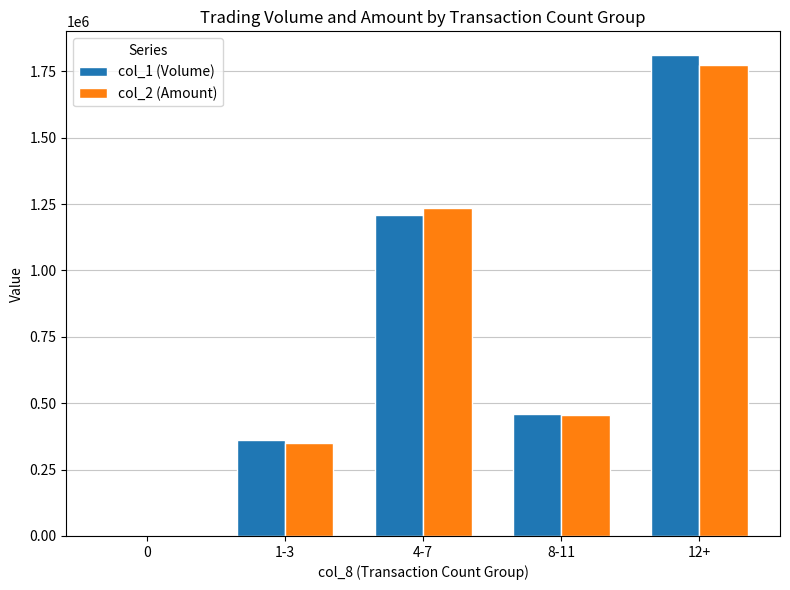

Which series changed the most between 0 and 12+?

col_1 (Volume)